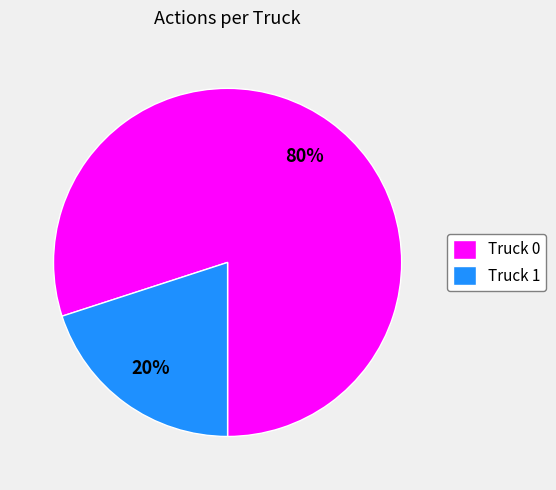

Rank the categories by value from highest to lowest.

Truck 0, Truck 1